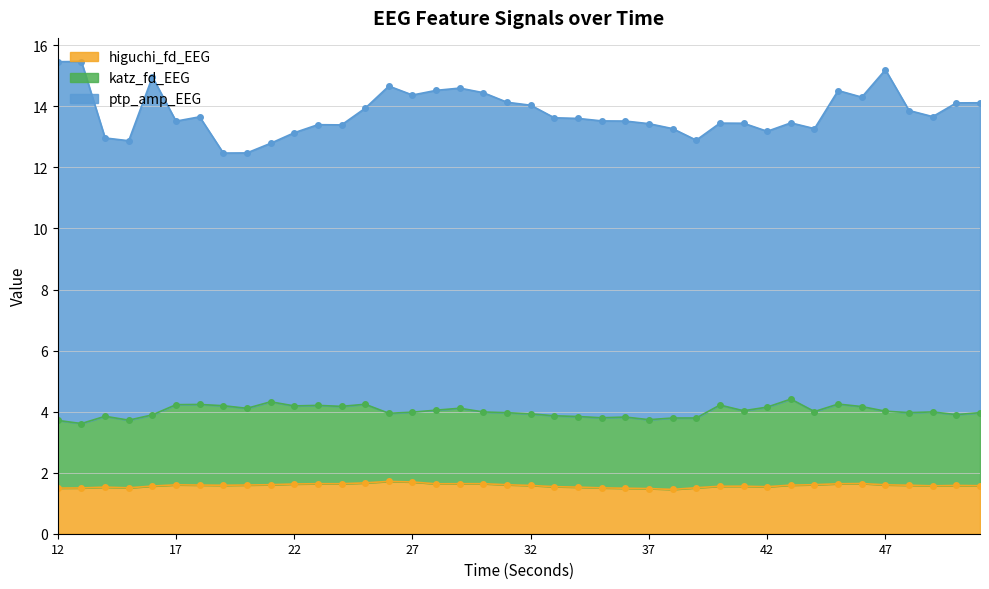

Rank the categories by ptp_amp_EEG value from lowest to highest.

19, 20, 21, 22, 42, 43, 39, 14, 15, 23, 24, 40, 44, 17, 41, 18, 38, 49, 37, 36, 25, 35, 33, 34, 48, 32, 46, 51, 31, 50, 45, 27, 30, 28, 29, 26, 16, 47, 12, 13